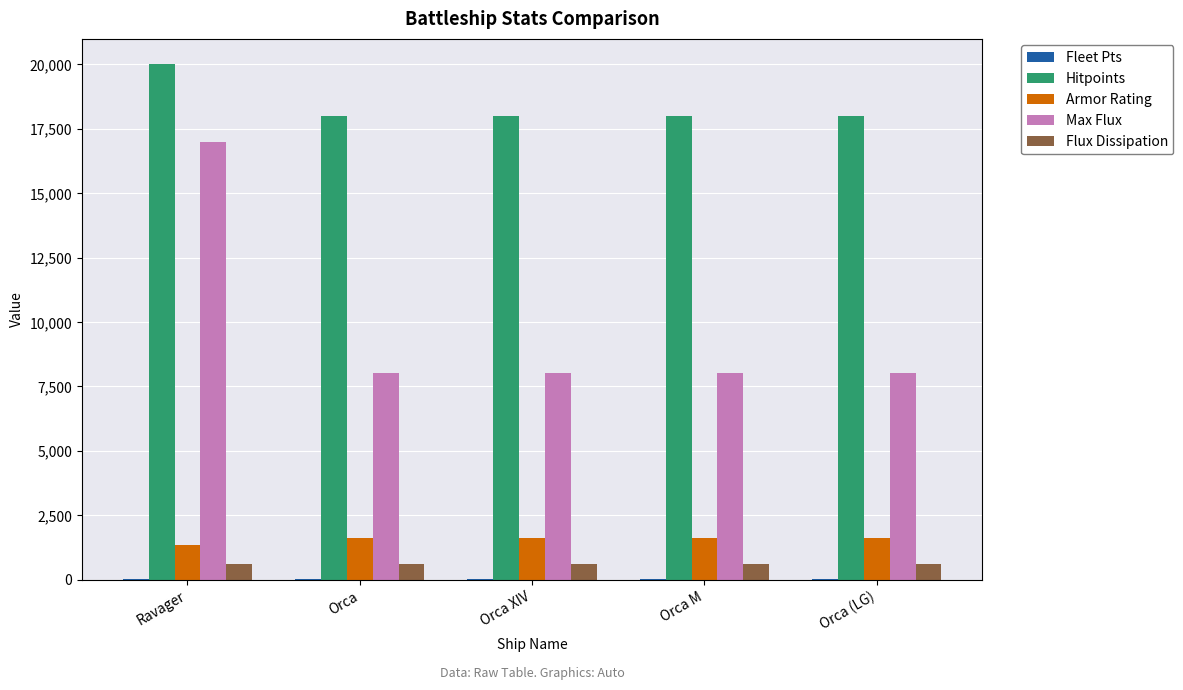

The Armor Rating series shows 1600 at Orca M. True or false?

True